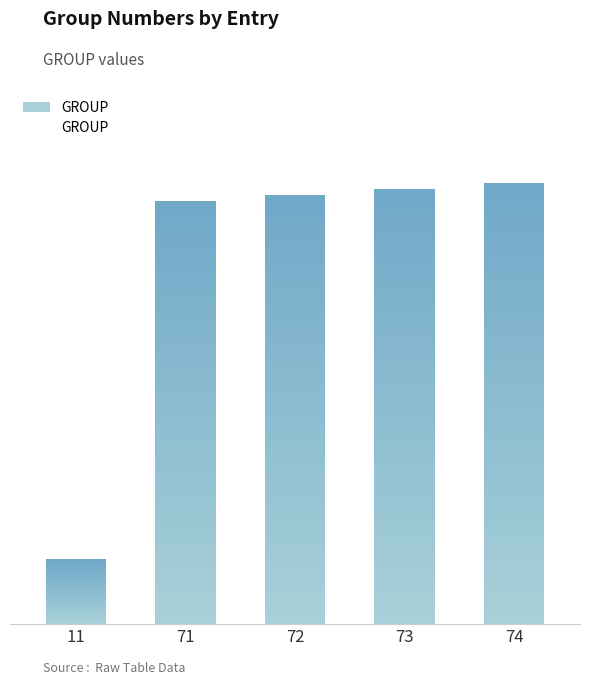

List the labels in order of value, largest first.

74, 73, 72, 71, 11